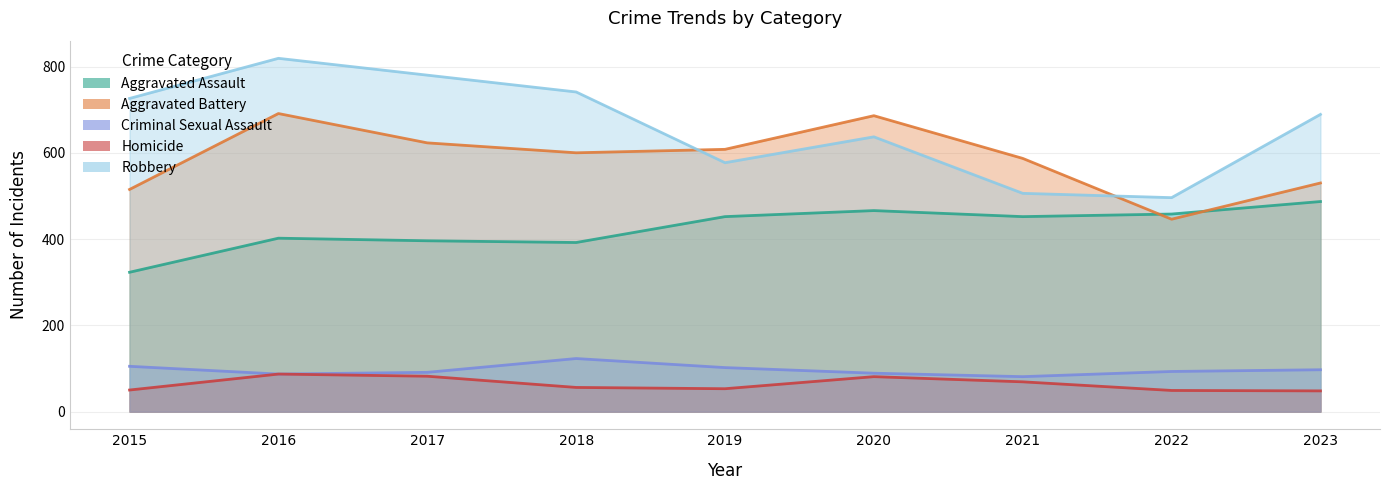

List the series in order of their peak value, highest first.

Robbery, Aggravated Battery, Aggravated Assault, Criminal Sexual Assault, Homicide